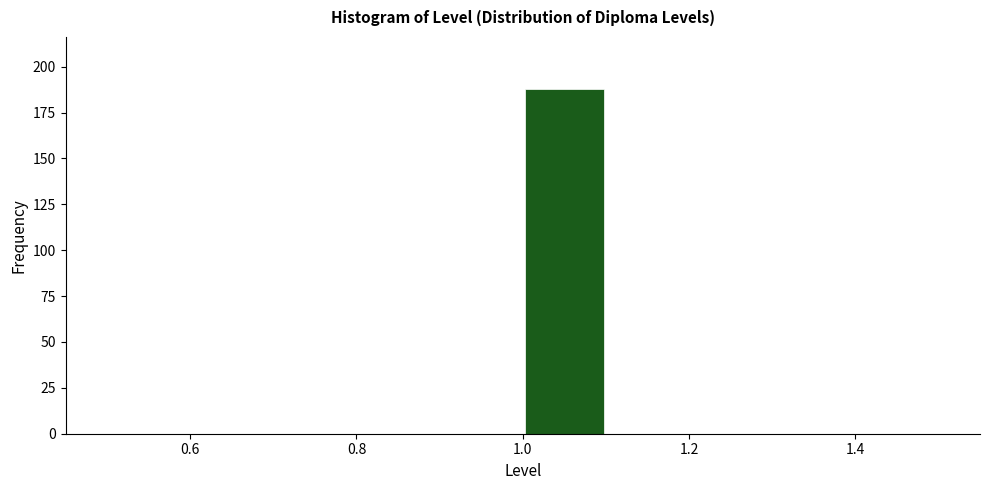

Reading left to right, list every bar in this chart as the range it spans on the x-axis followed by its height. The values are not printed on the chart, so give them approximately, as read against the axis.

0.5 to 0.6: 0
0.6 to 0.7: 0
0.7 to 0.8: 0
0.8 to 0.9: 0
0.9 to 1.0: 0
1.0 to 1.1: 190
1.1 to 1.2: 0
1.2 to 1.3: 0
1.3 to 1.4: 0
1.4 to 1.5: 0